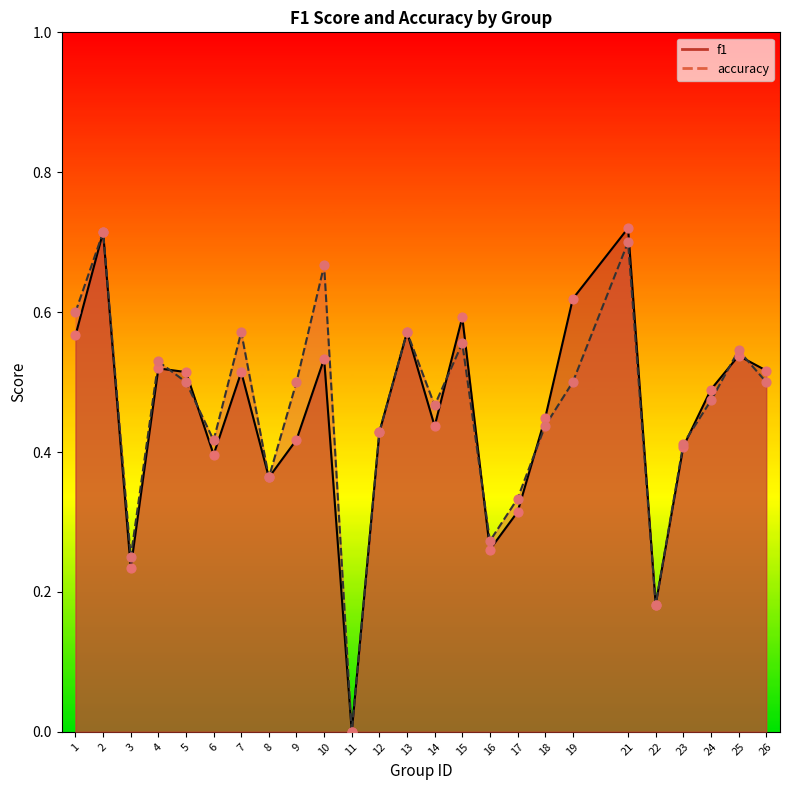

What are all the series names shown in the legend?

f1, accuracy